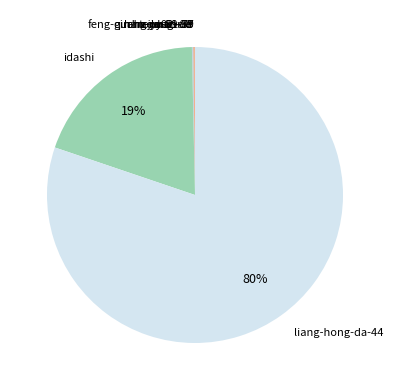

Is there a majority slice in this chart?

Yes